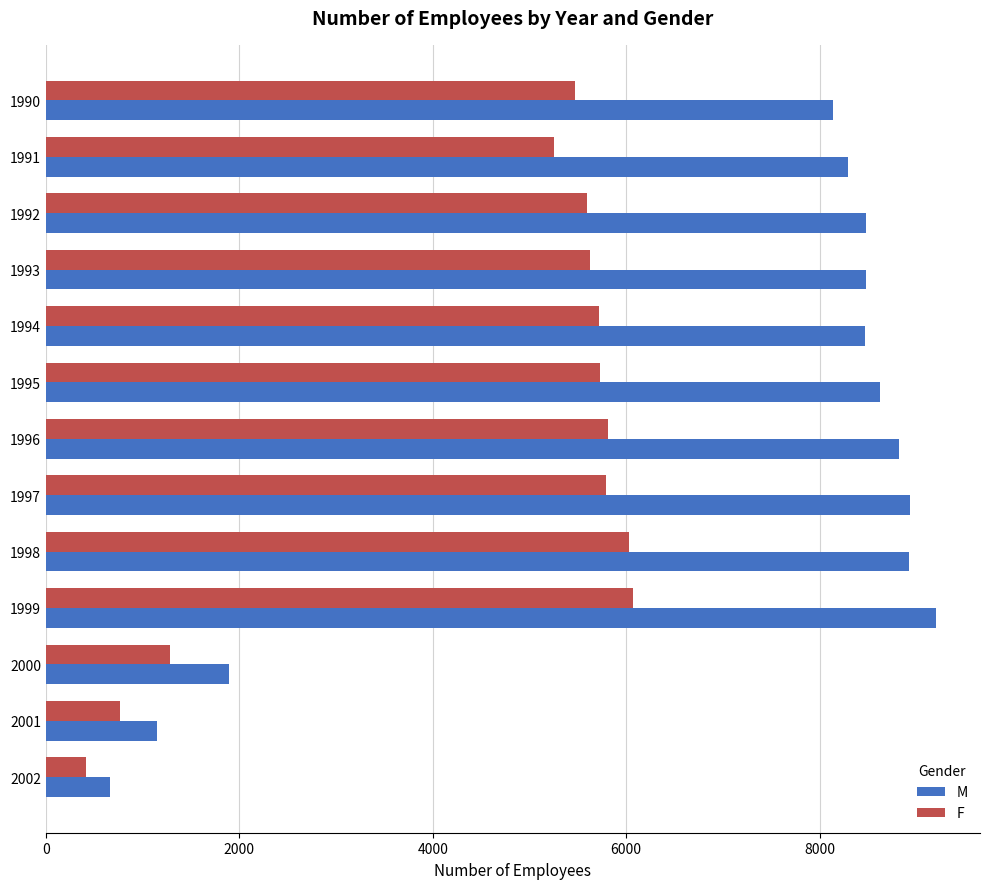

Which series has the widest spread of values?

M